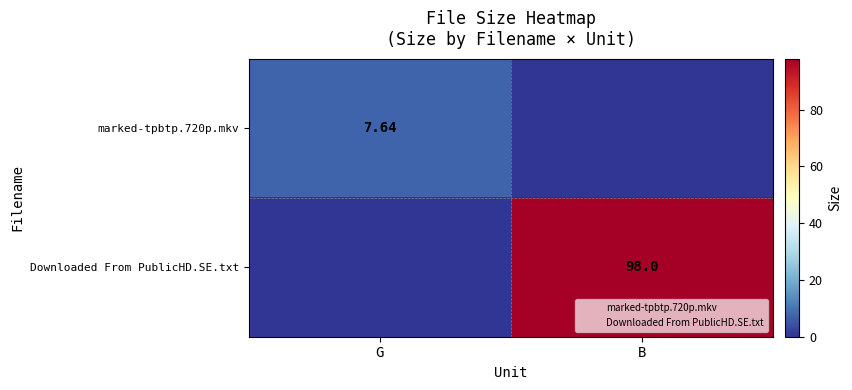

How many data points in marked-tpbtp.720p.mkv are above 7?

1